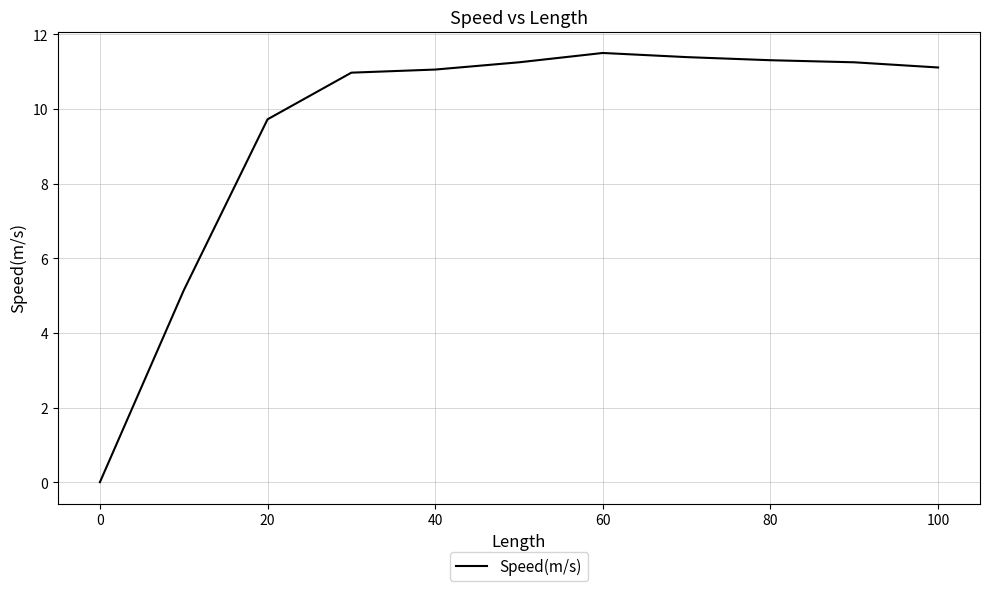

How many lines are shown in the chart?

1